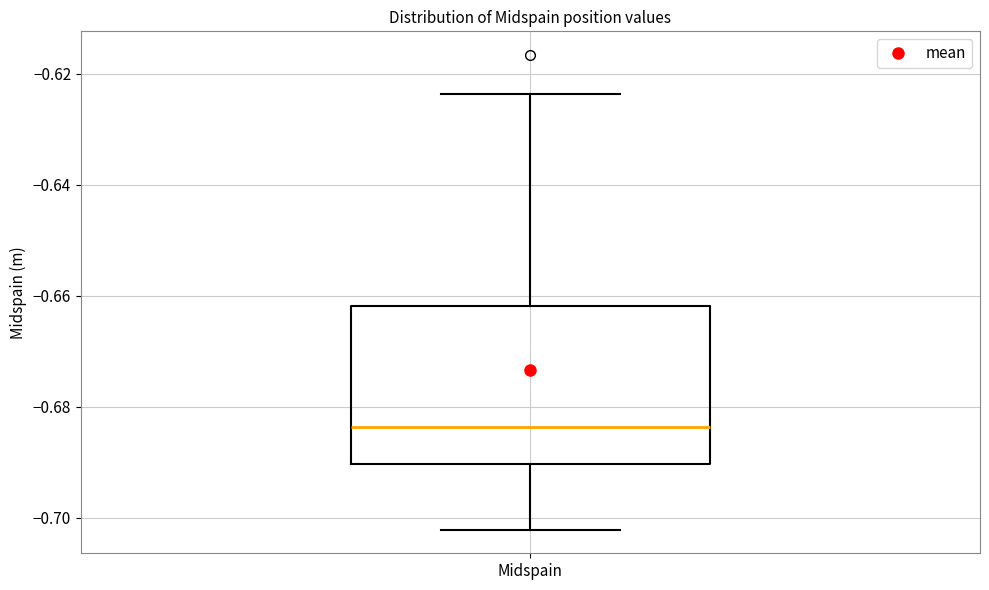

Read this box plot against the y-axis: the position of the median line, the range covered by the box, and the ends of both whiskers. The values are not printed on the chart, so give them approximately, as read against the axis.

median -0.684, box -0.690 to -0.662, whiskers -0.702 to -0.624